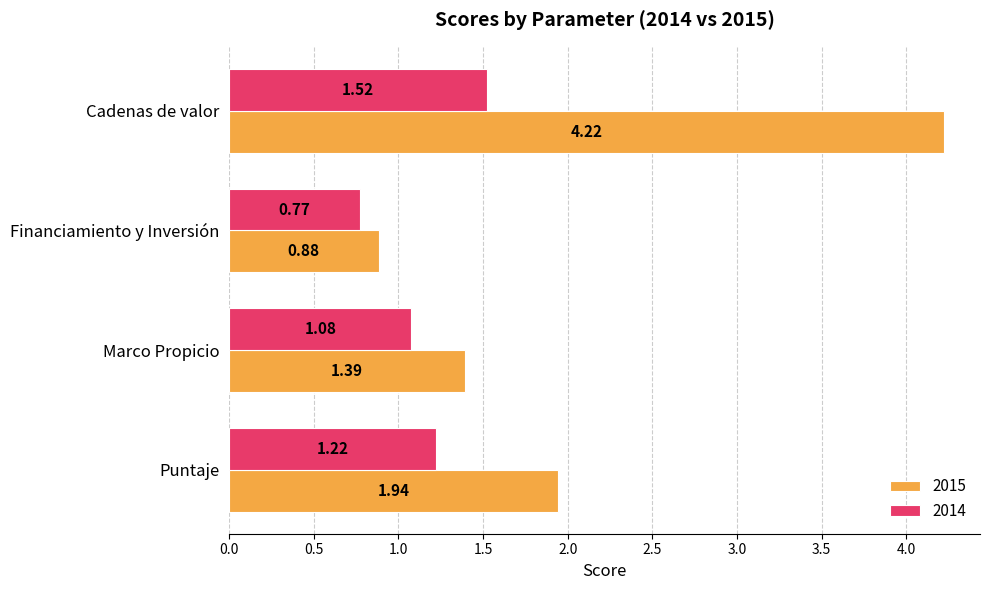

At which label is 2014 closest to 1?

Marco Propicio